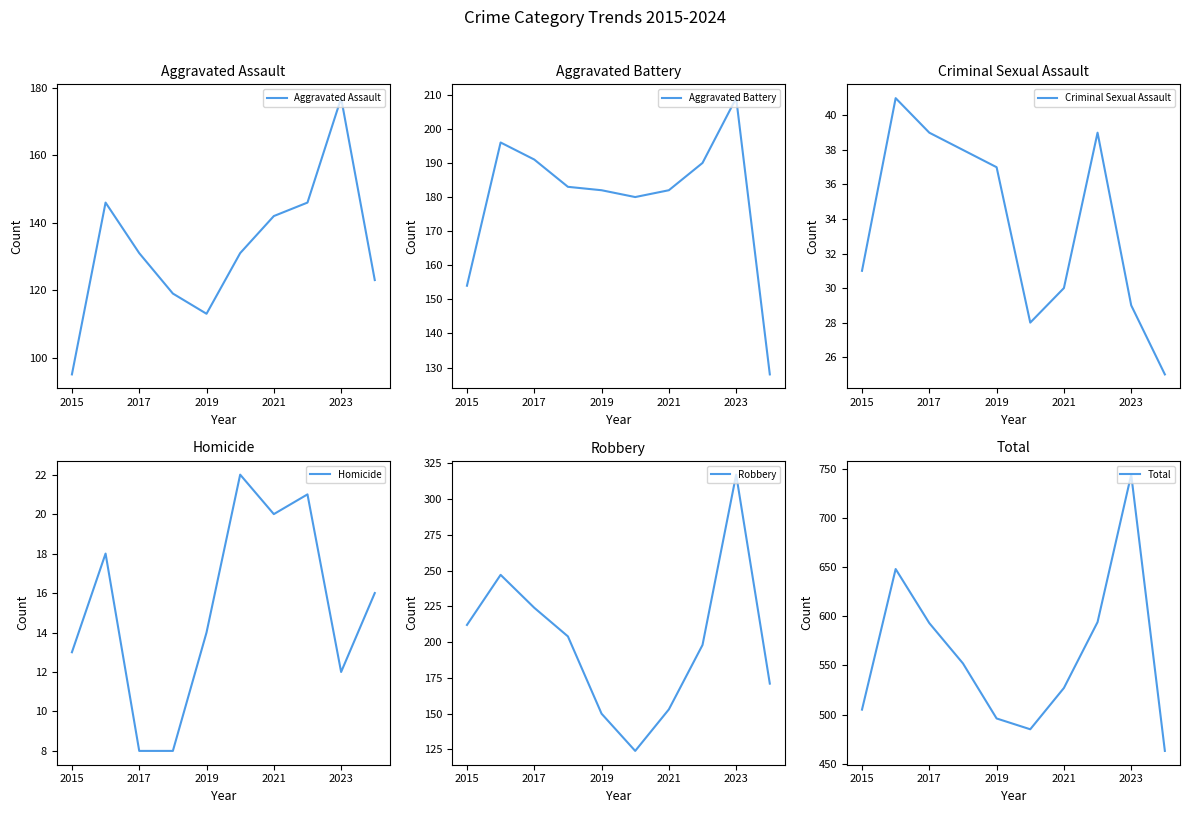

The value of Aggravated Assault at 2019 is 113. True or false?

True